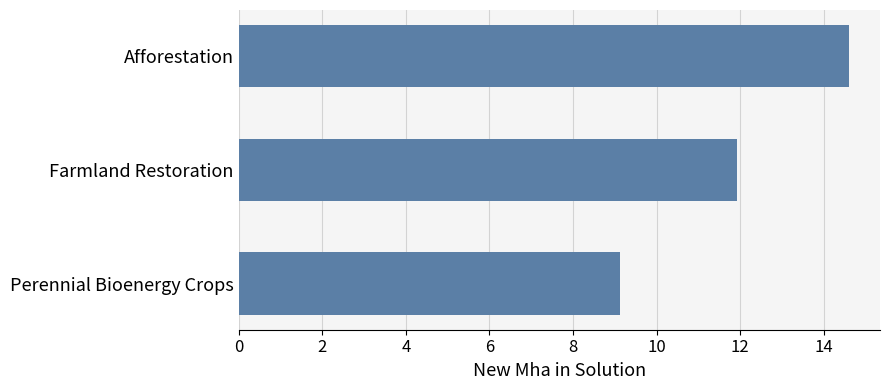

True or false: the data shows 14.6 at Afforestation.

True